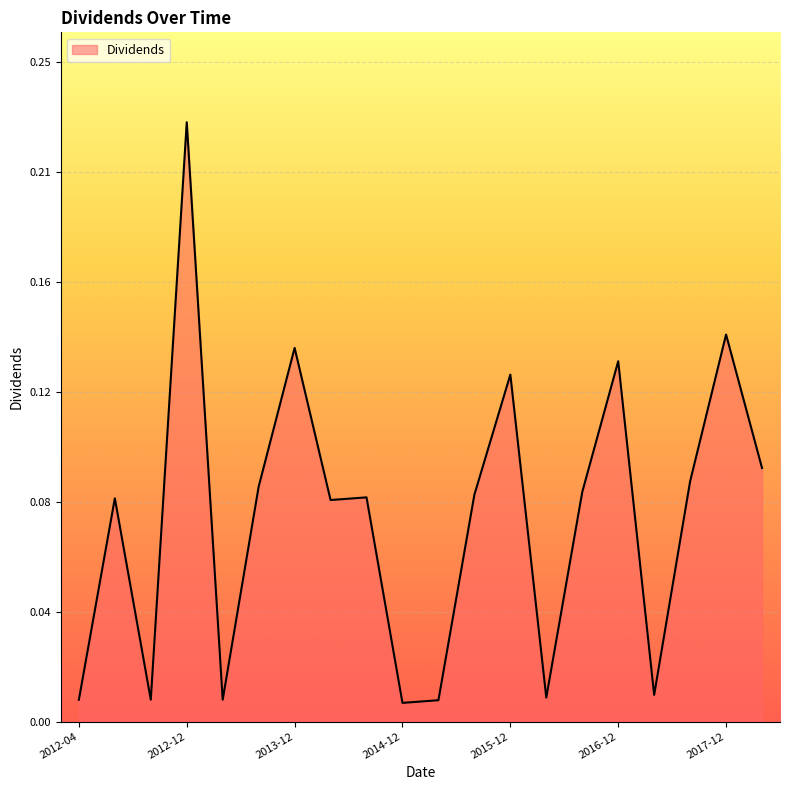

Is this an area chart (filled region under the line)?

Yes